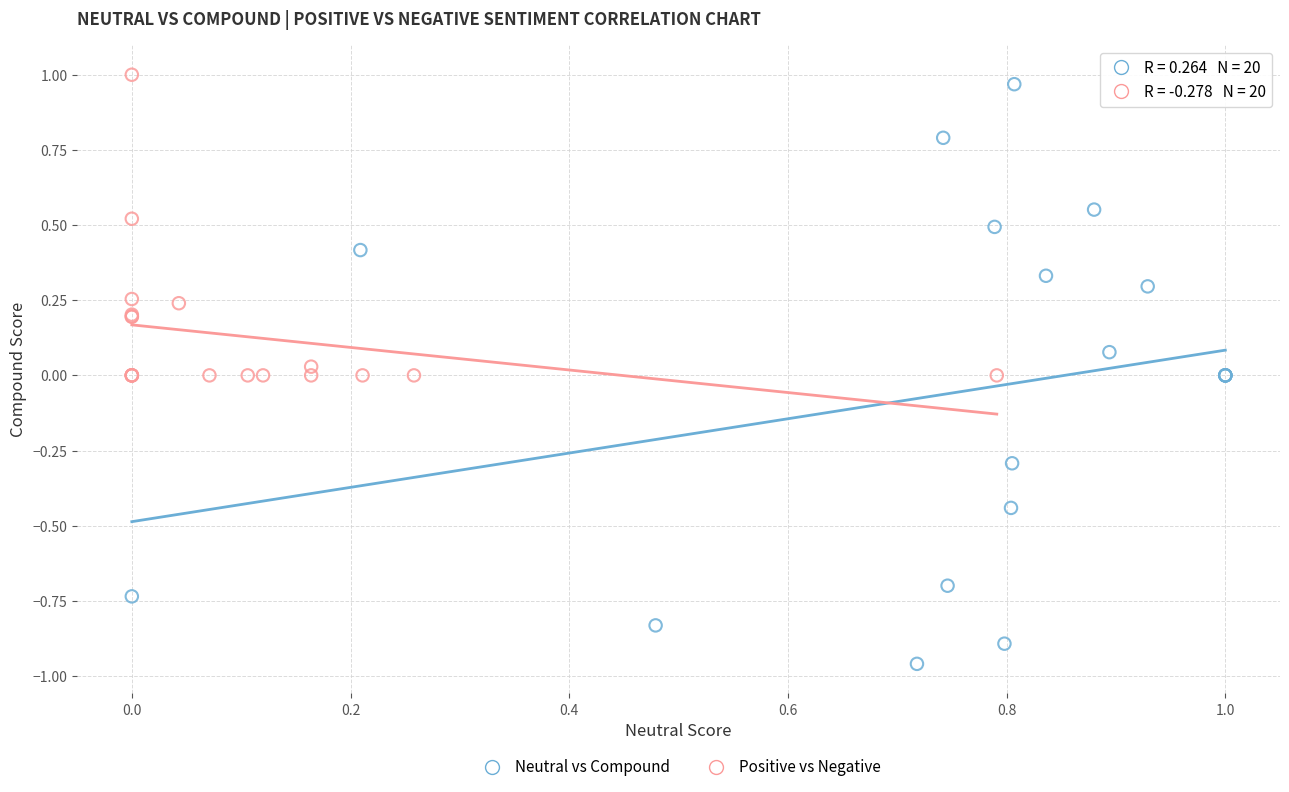

Which series contains the lowest Y value?

Neutral vs Compound